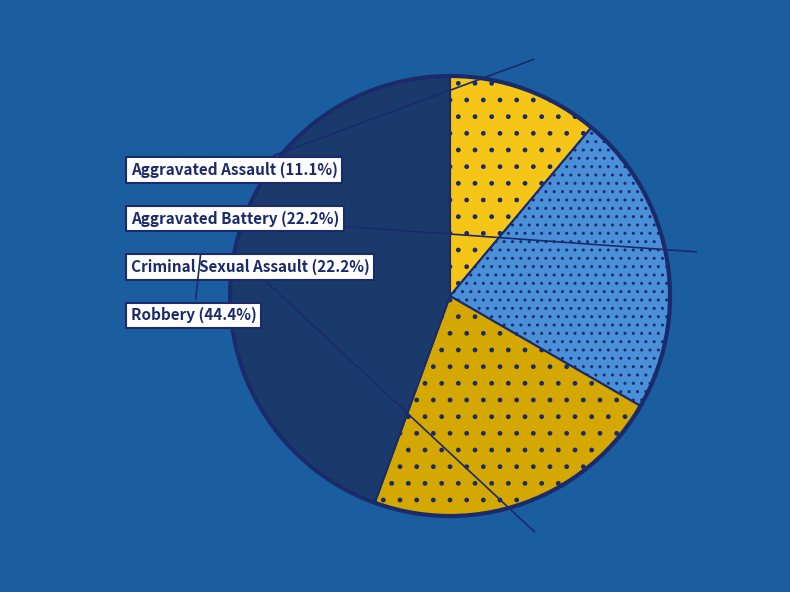

Is there any slice that represents more than half of the pie?

No